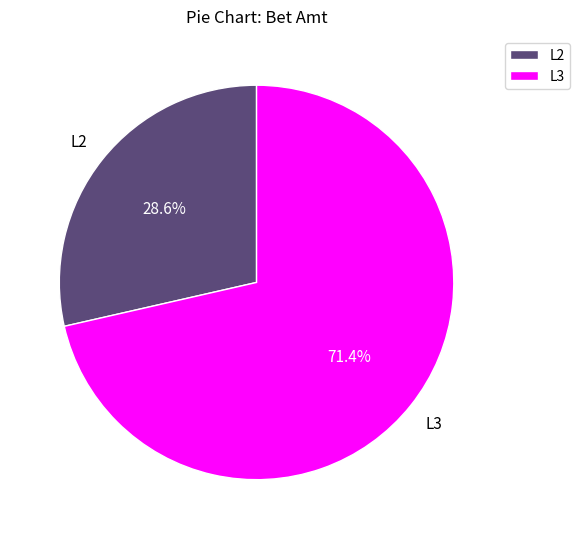

Which has a higher value, L3 or L2?

L3